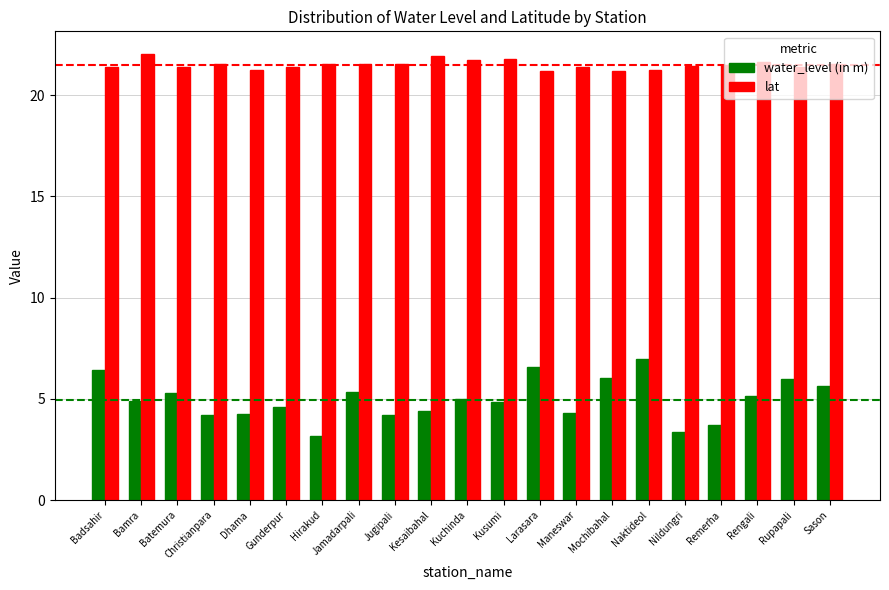

What is the value of the lat bar at the 2nd from the left?

22.1